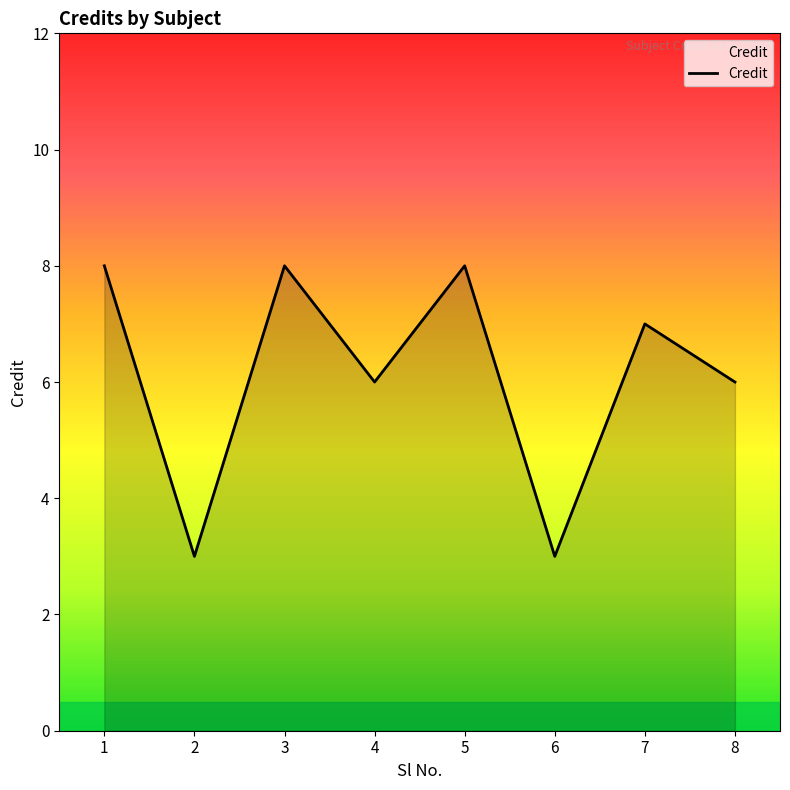

At which category does the data reach its first local peak?

3